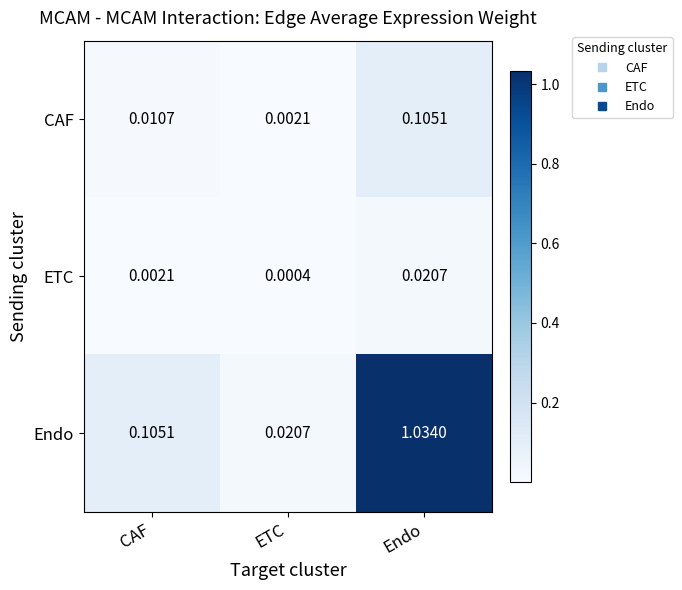

Which series has the widest spread of values?

Endo